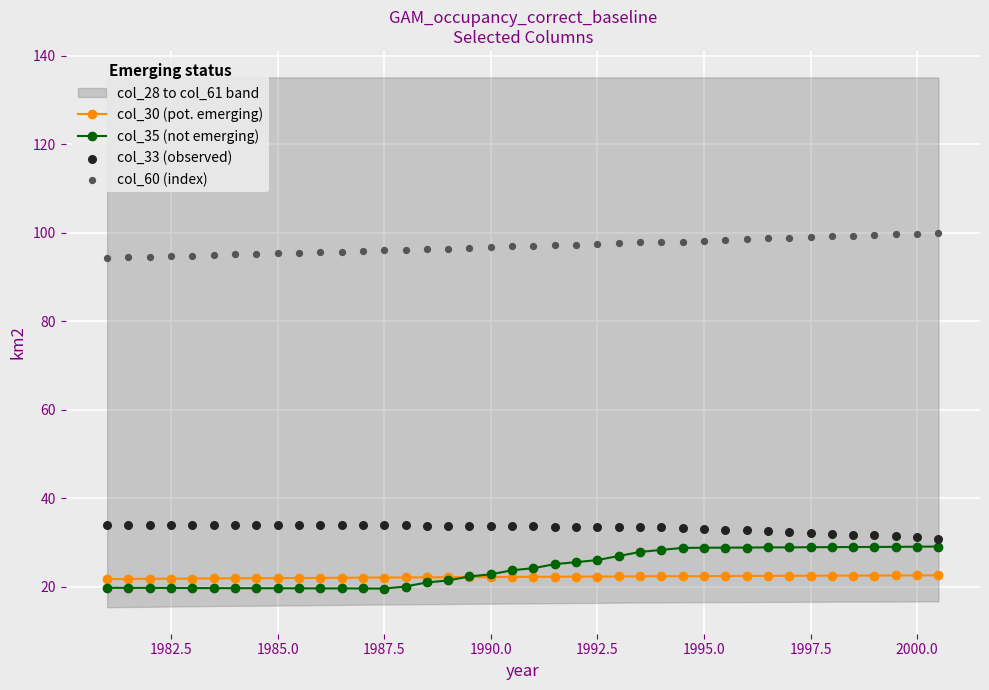

The value of col_30 (pot. emerging) at 1987.5 is 22.0. True or false?

True